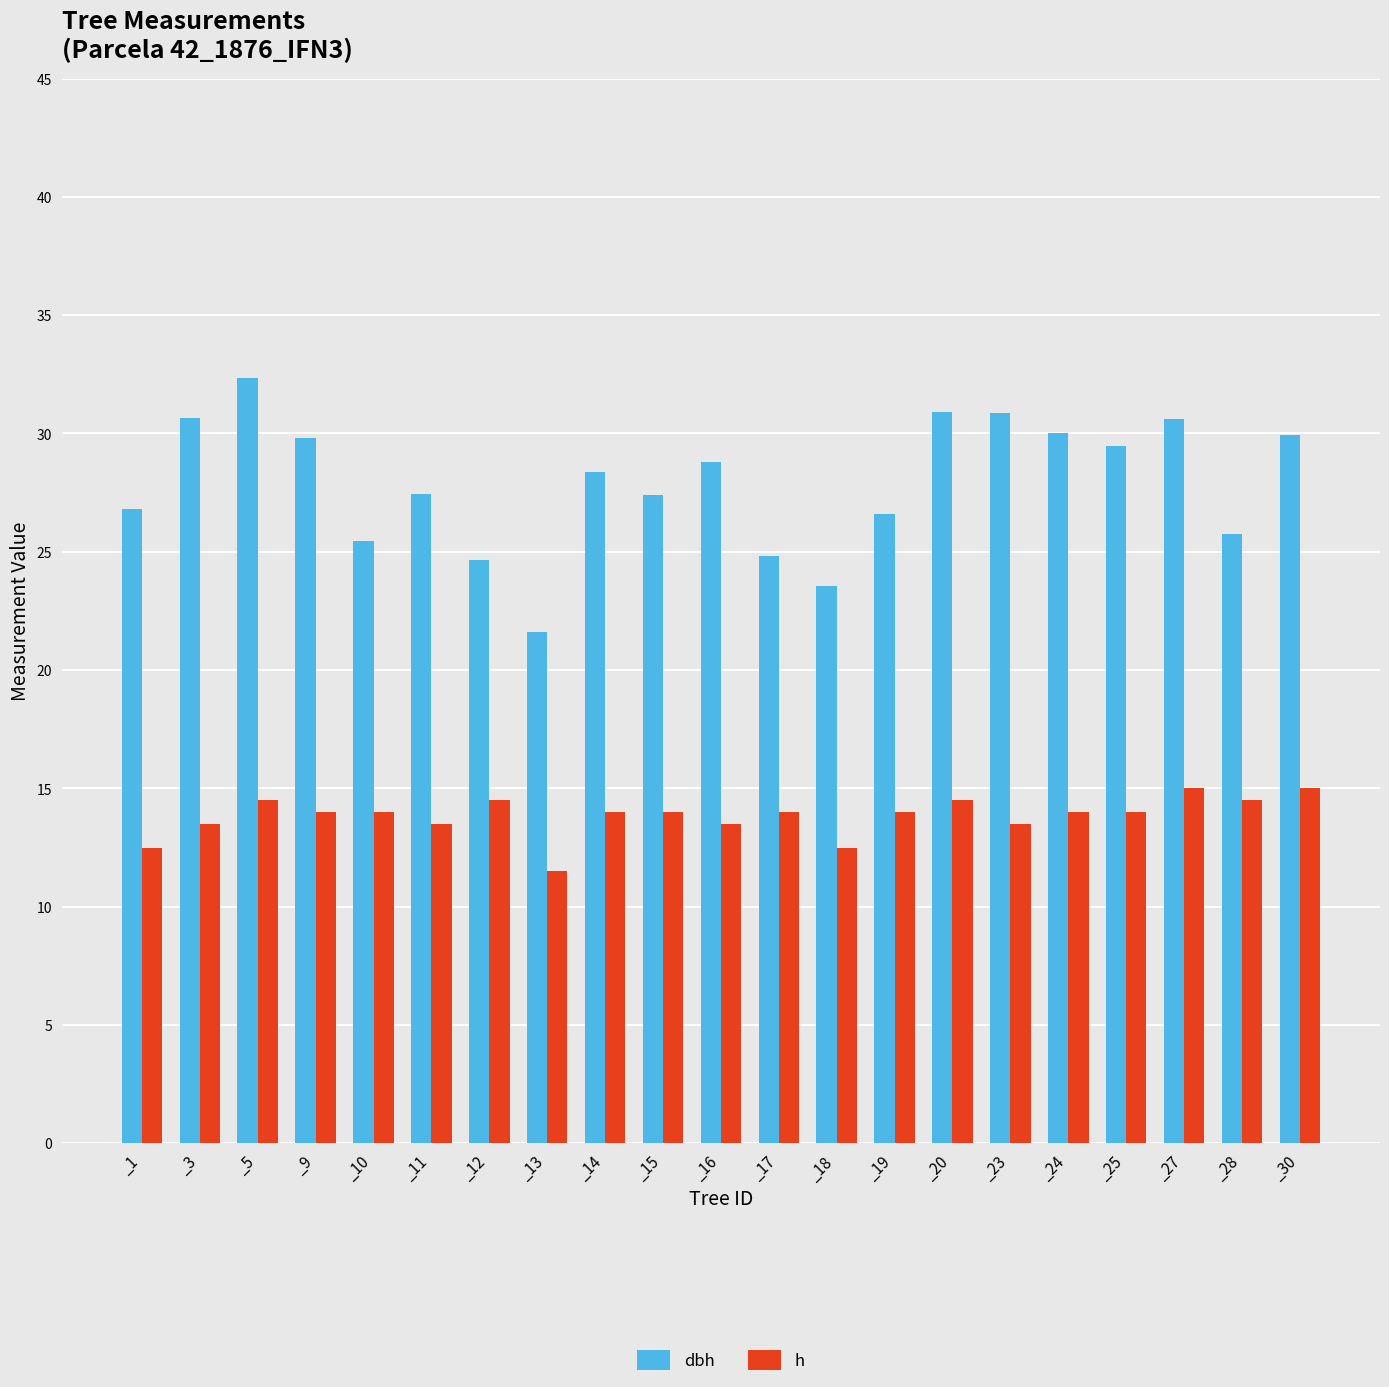

At which label does dbh first exceed 28?

_3